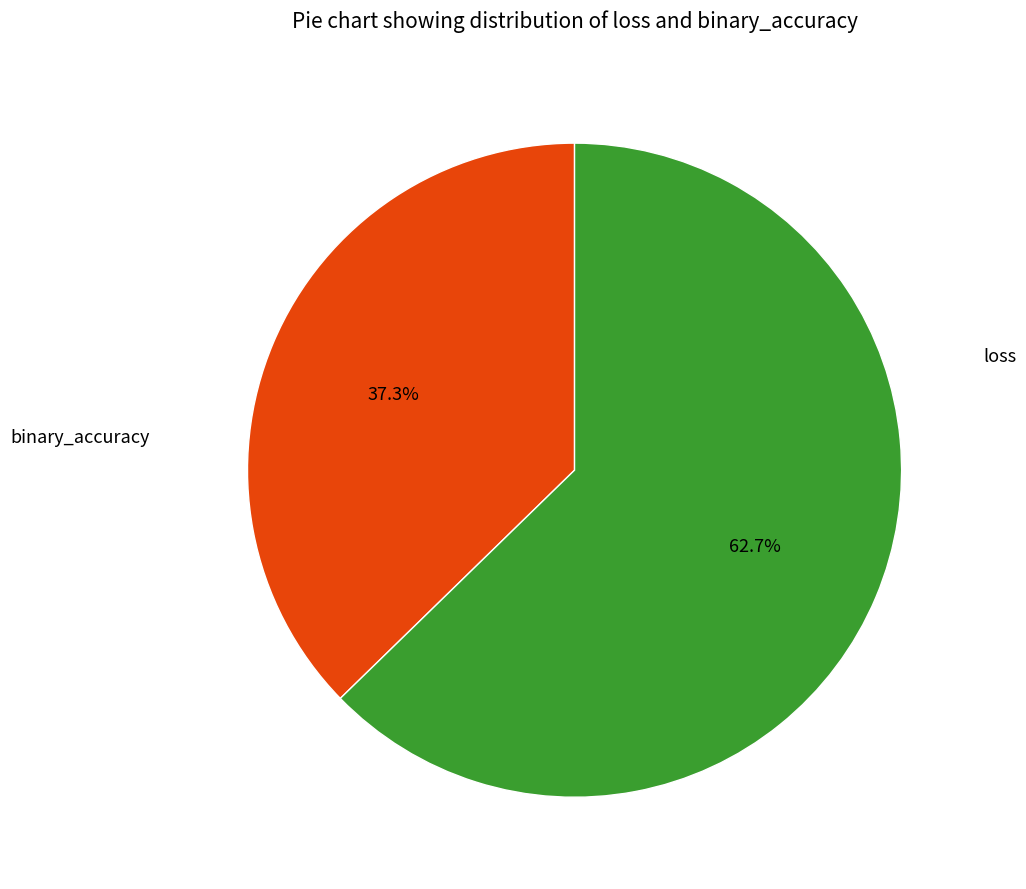

Between binary_accuracy and loss, which is larger?

binary_accuracy